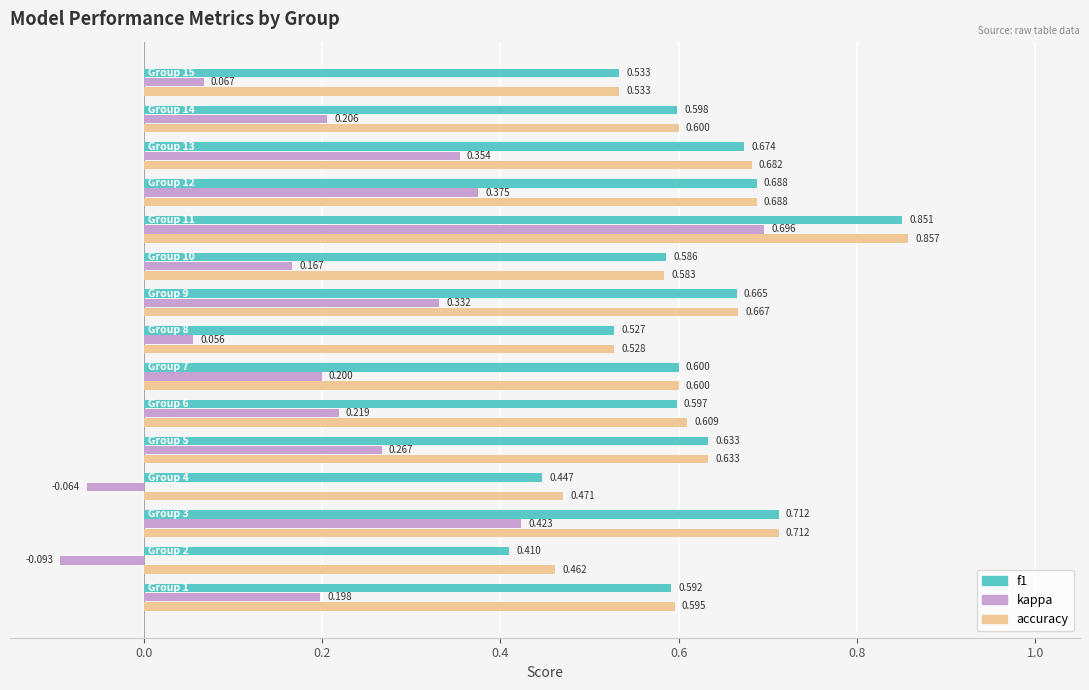

Which series has the widest spread of values?

kappa